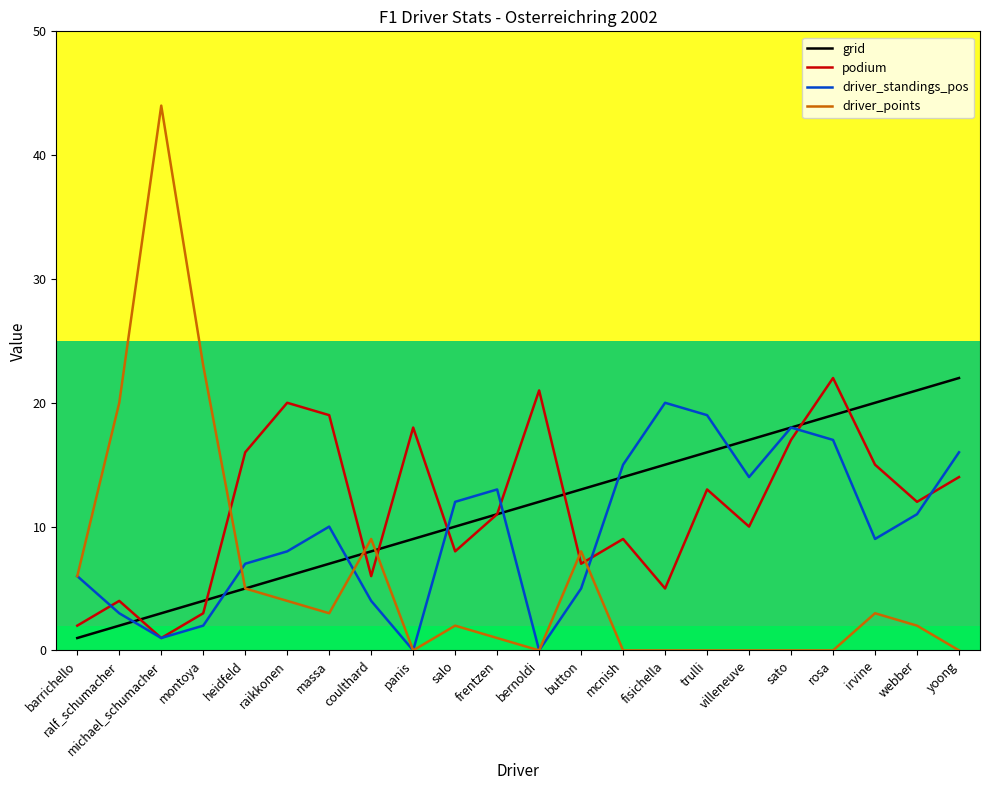

At which label does driver_standings_pos reach its peak?

fisichella